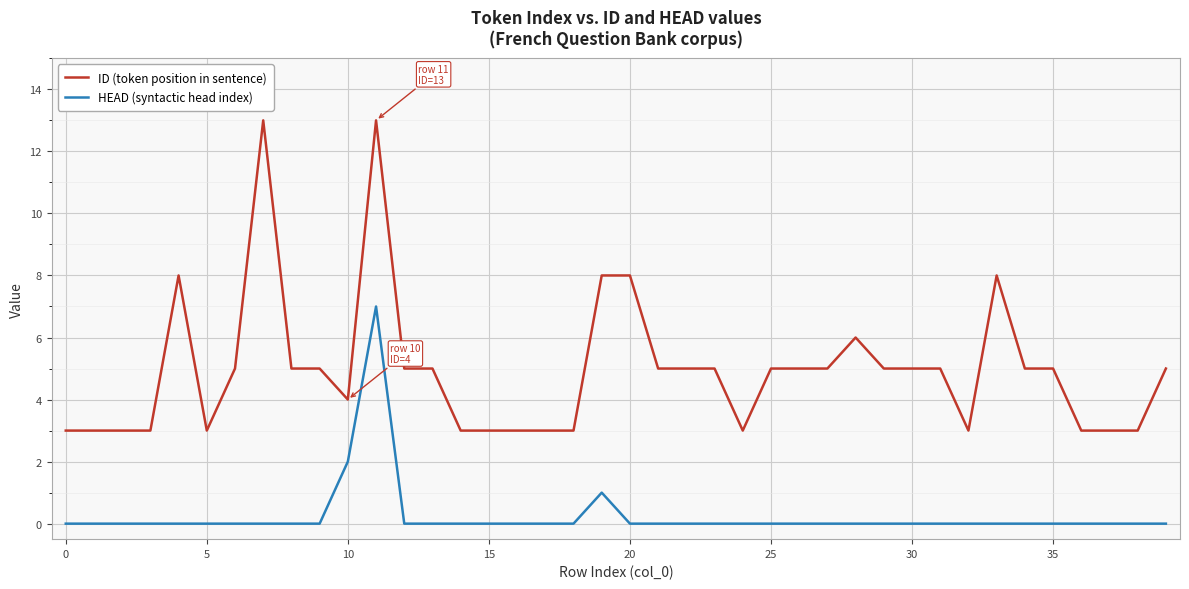

Which series has the largest range (max minus min)?

ID (token position in sentence)